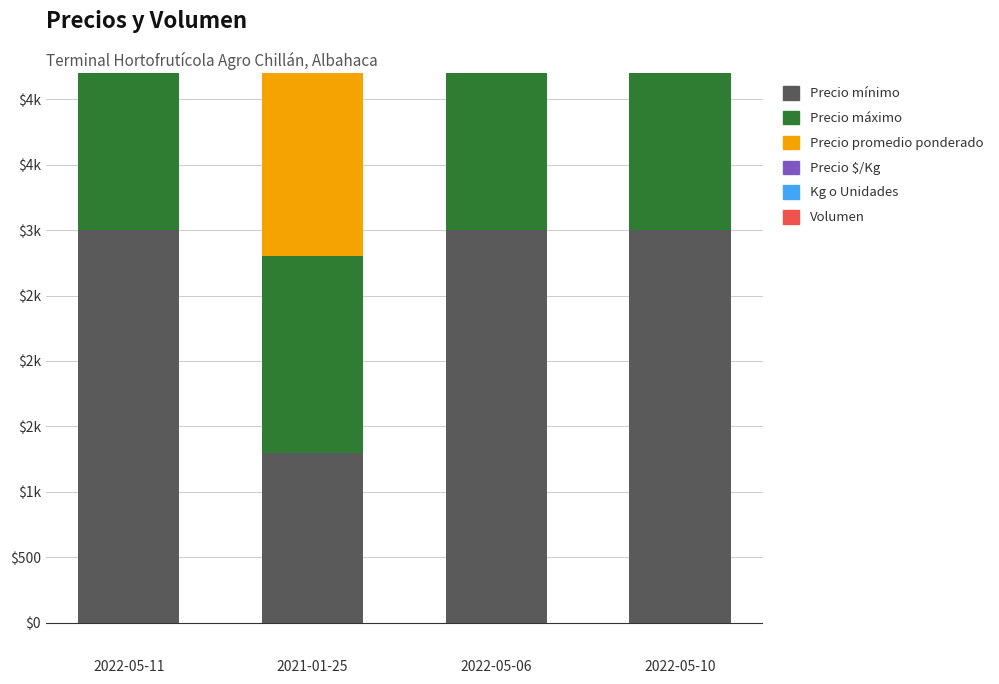

Does the chart contain any negative values?

No